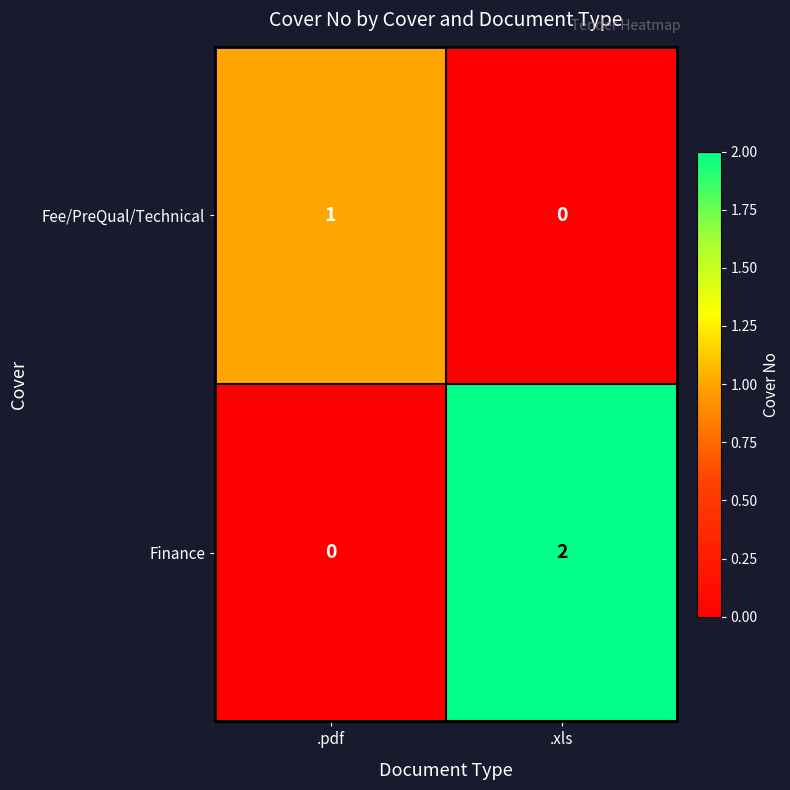

At which label does Finance reach its minimum?

.pdf